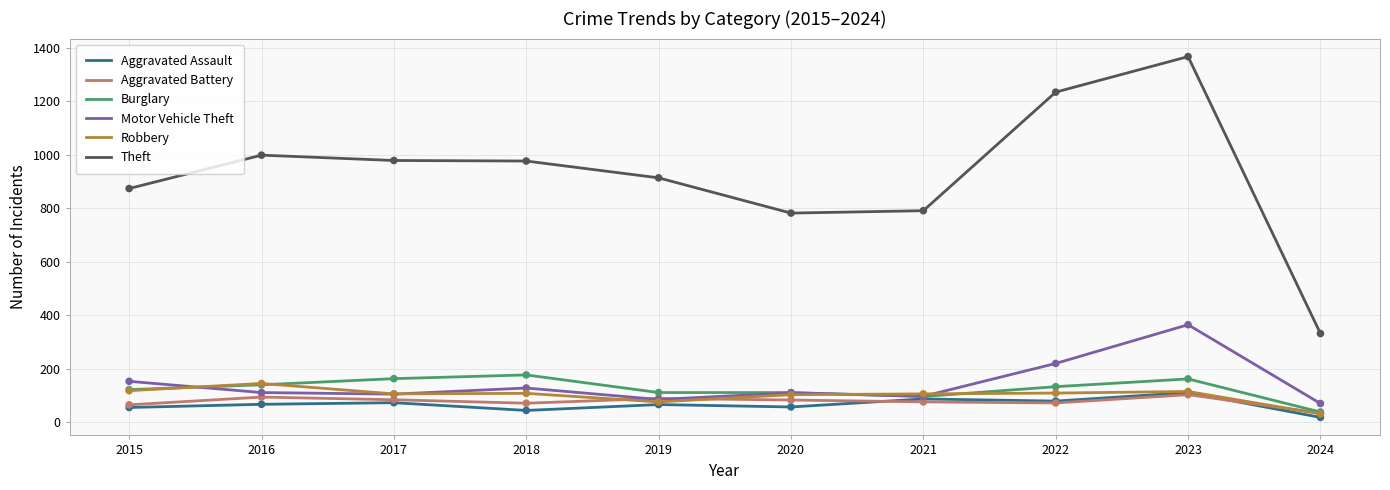

What is the total value across all series at 2017?

1505